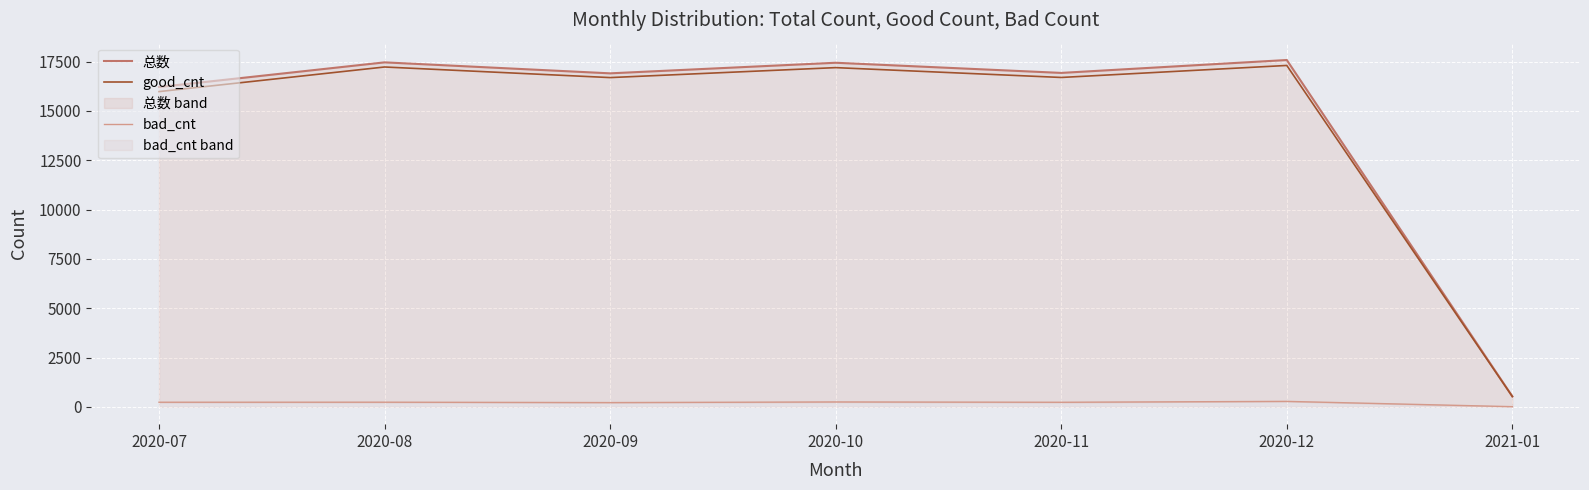

True or false: 总数 has more than 0 points higher than both neighbors.

True